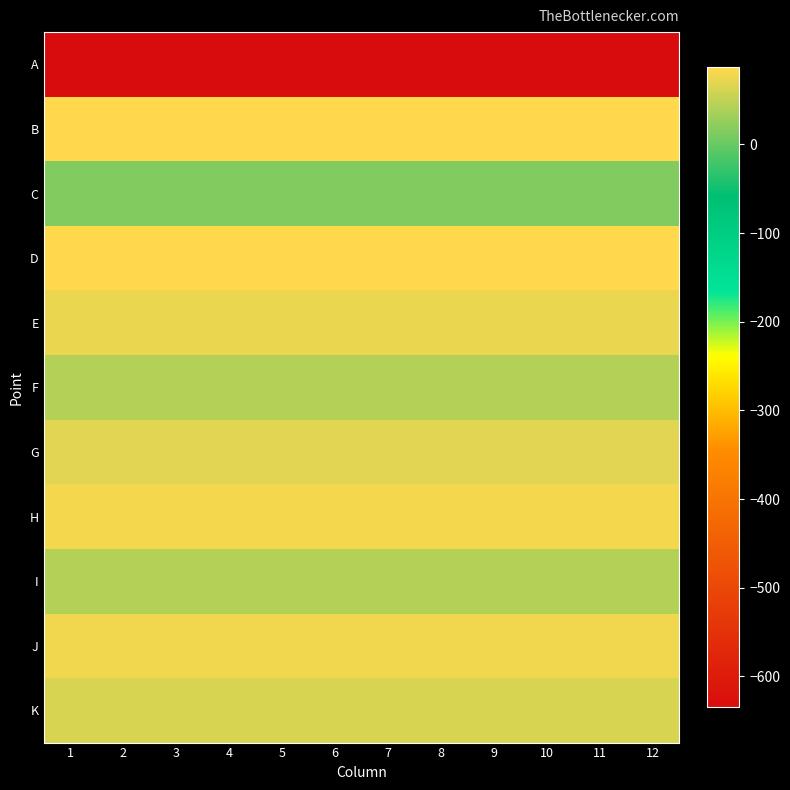

Reading left to right, transcribe all the data shown in this chart.

A: 1=-635	2=-635	3=-635	4=-635	5=-635	6=-635	7=-635	8=-635	9=-635	10=-635	11=-635	12=-635
B: 1=87	2=87	3=87	4=87	5=87	6=87	7=87	8=87	9=87	10=87	11=87	12=87
C: 1=14	2=14	3=14	4=14	5=14	6=14	7=14	8=14	9=14	10=14	11=14	12=14
D: 1=86	2=86	3=86	4=86	5=86	6=86	7=86	8=86	9=86	10=86	11=86	12=86
E: 1=75	2=75	3=75	4=75	5=75	6=75	7=75	8=75	9=75	10=75	11=75	12=75
F: 1=42	2=42	3=42	4=42	5=42	6=42	7=42	8=42	9=42	10=42	11=42	12=42
G: 1=69	2=69	3=69	4=69	5=69	6=69	7=69	8=69	9=69	10=69	11=69	12=69
H: 1=79	2=79	3=79	4=79	5=79	6=79	7=79	8=79	9=79	10=79	11=79	12=79
I: 1=43	2=43	3=43	4=43	5=43	6=43	7=43	8=43	9=43	10=43	11=43	12=43
J: 1=77	2=77	3=77	4=77	5=77	6=77	7=77	8=77	9=77	10=77	11=77	12=77
K: 1=63	2=63	3=63	4=63	5=63	6=63	7=63	8=63	9=63	10=63	11=63	12=63